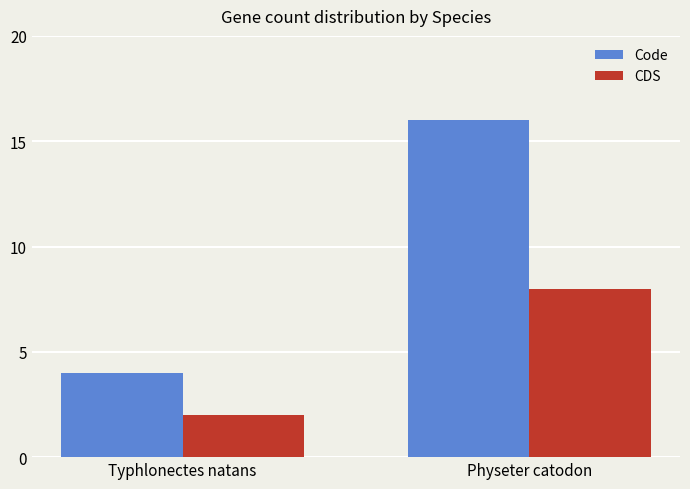

Is the value of Code at Typhlonectes natans greater than the value of CDS at Physeter catodon?

No